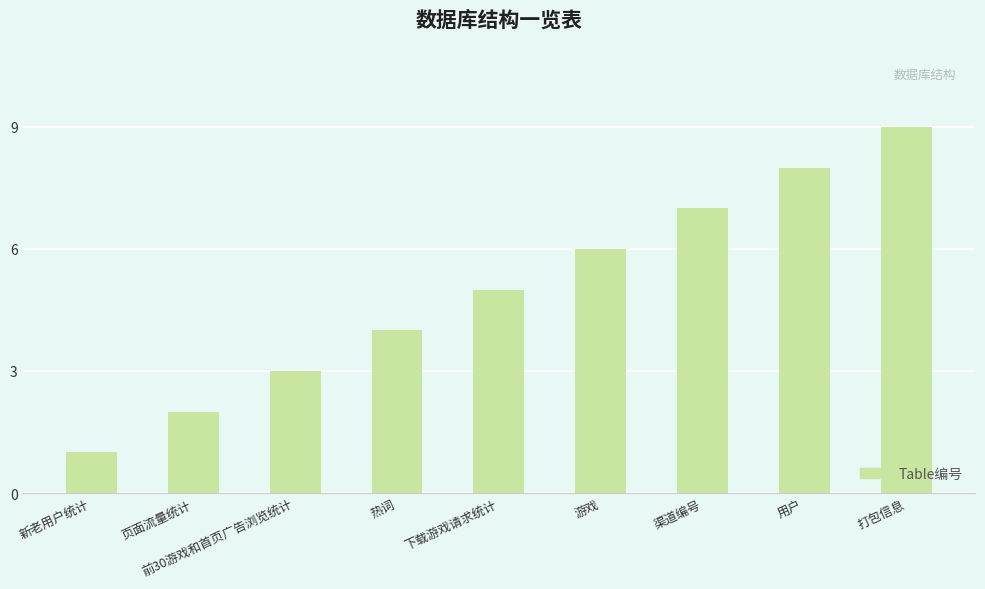

What is the change in value from 渠道编号 to 用户?

+1